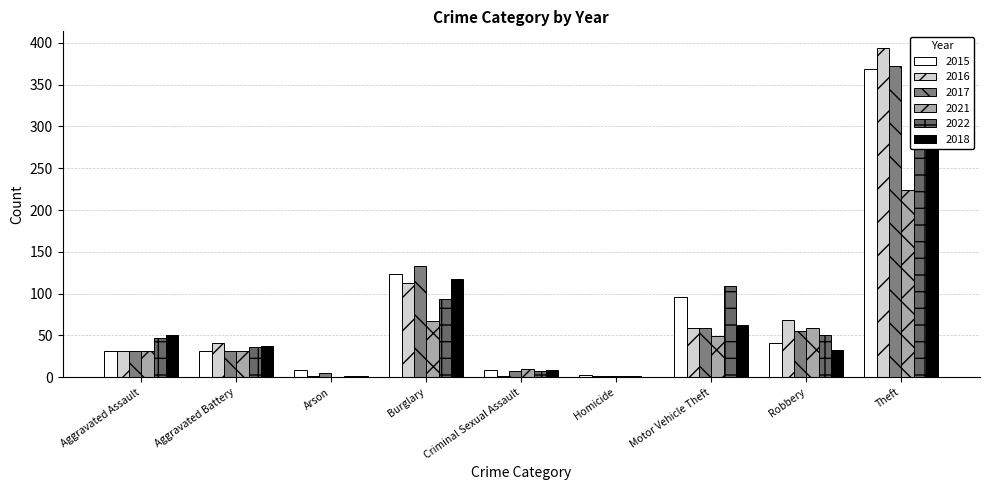

What is the label of the 3rd bar from the right?

Motor Vehicle Theft